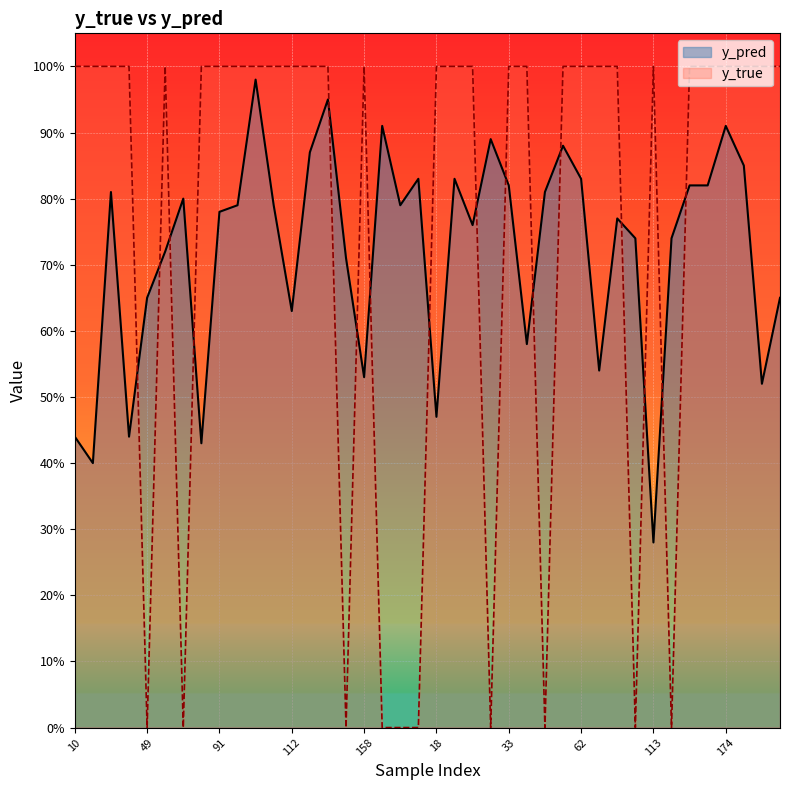

What is the sum of all y_true_line values?

30.0